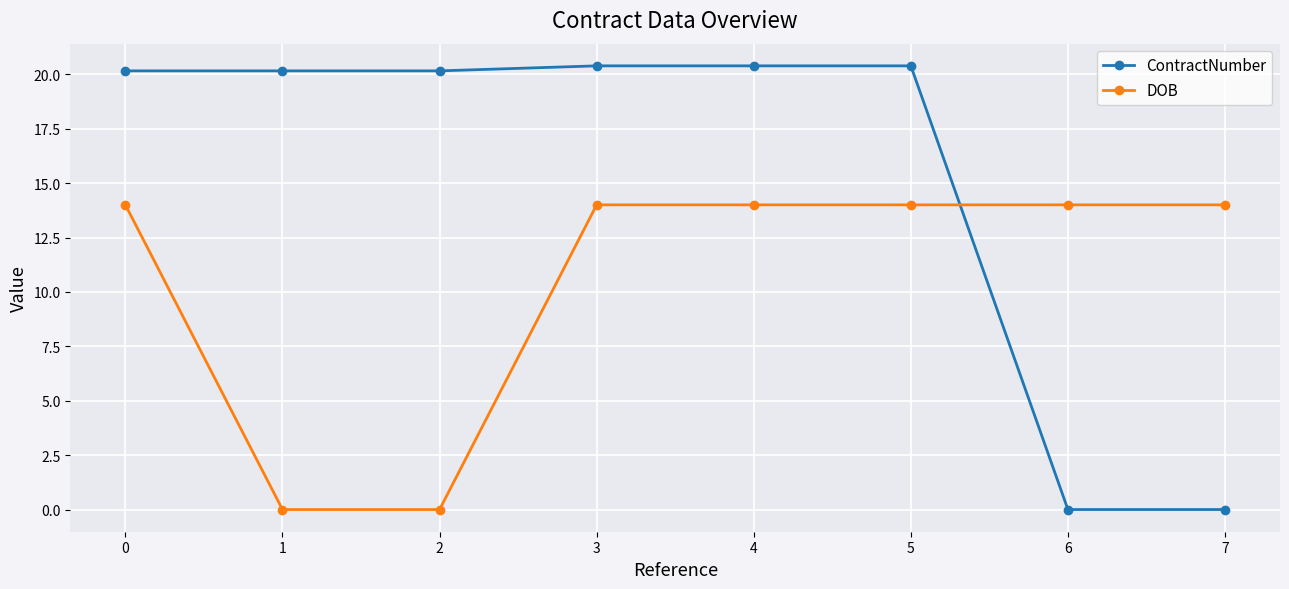

At how many categories does at least one series exceed 9?

8